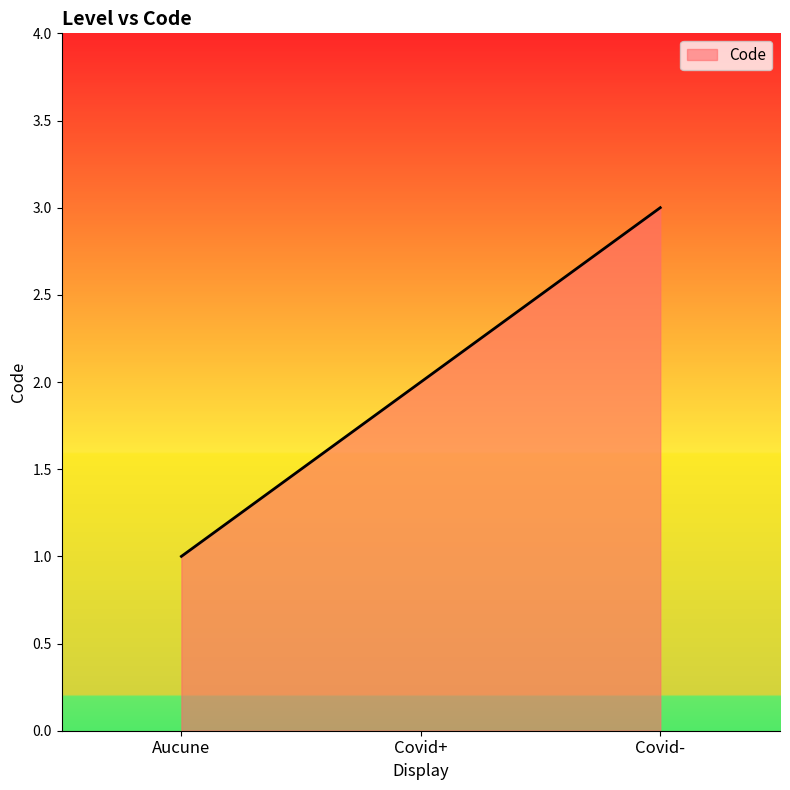

Does the chart have visible grid lines?

No